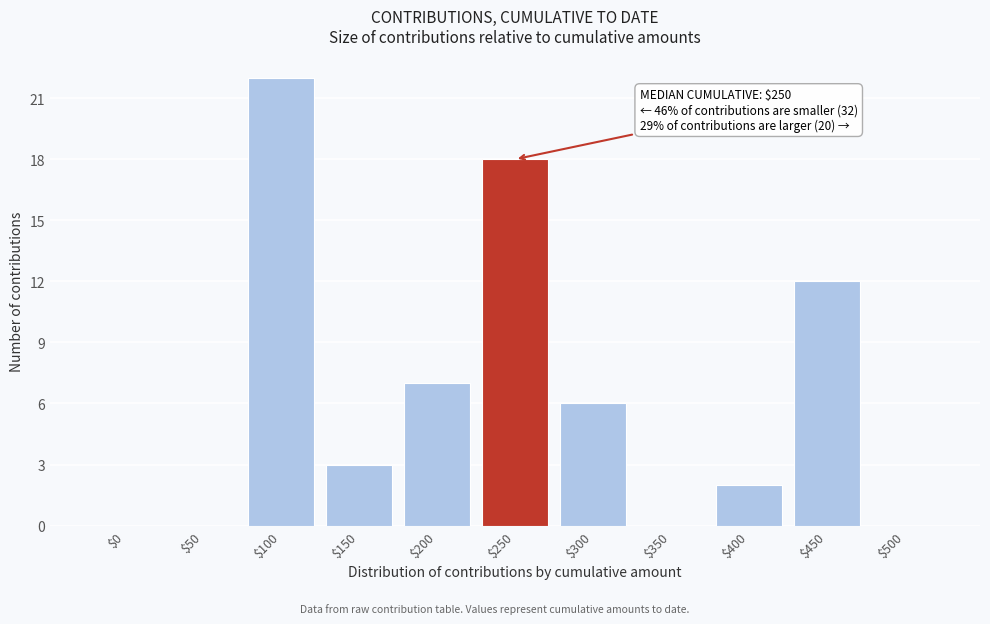

Where is the data nearest to the value 11?

$450